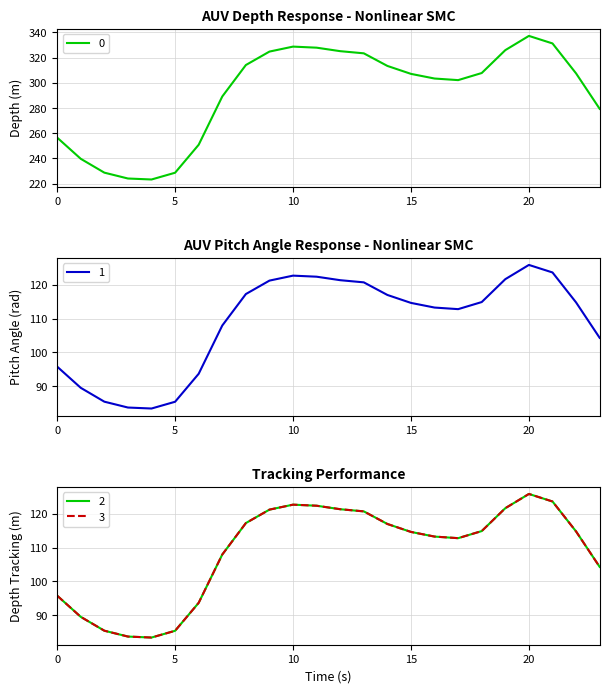

What is the value of the 1 point at the 14th from the left?

120.7